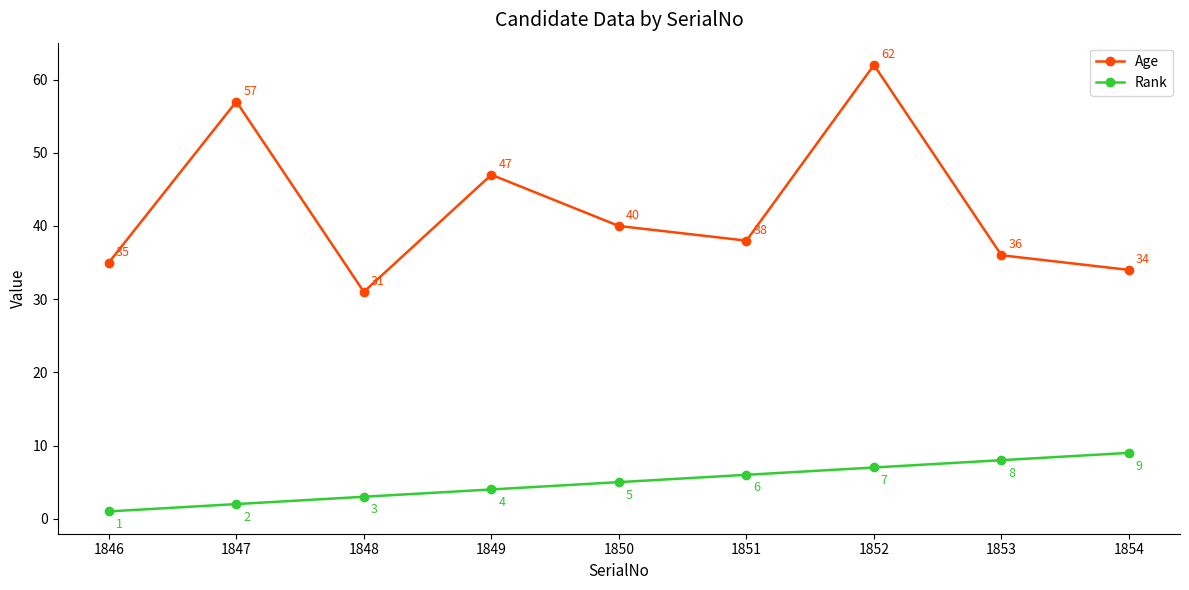

Where is Age nearest to the value 46?

1849